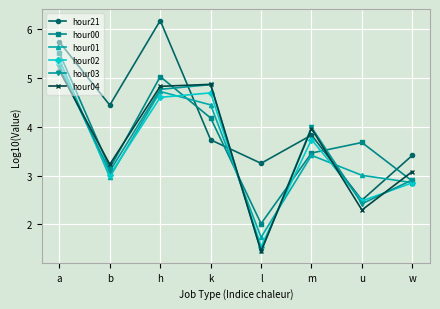

What is the greatest value displayed?

6.2